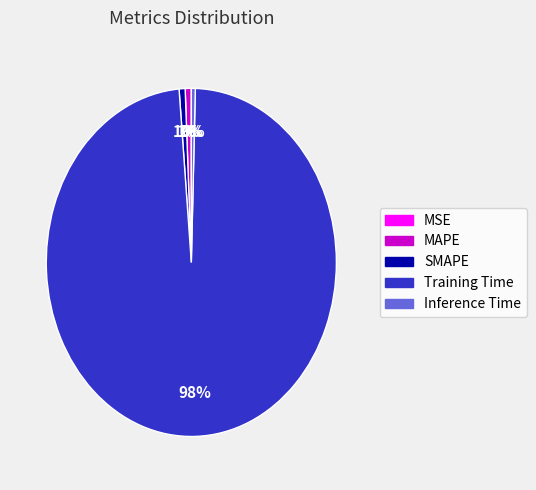

To the nearest percent, what portion does Training Time represent?

98%